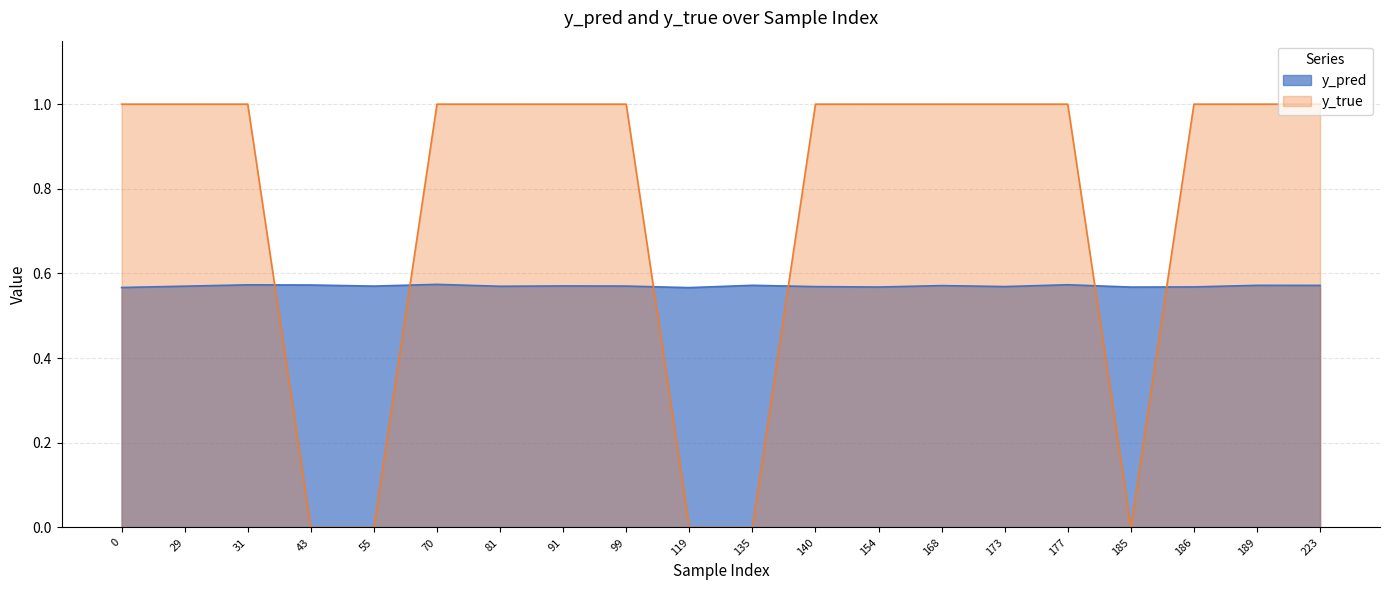

Which has a higher value, 119 or 29?

29